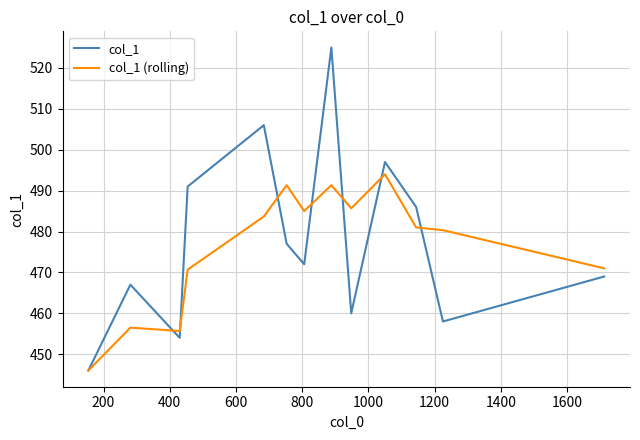

True or false: col_1 (rolling) and col_1 cross at least once.

True